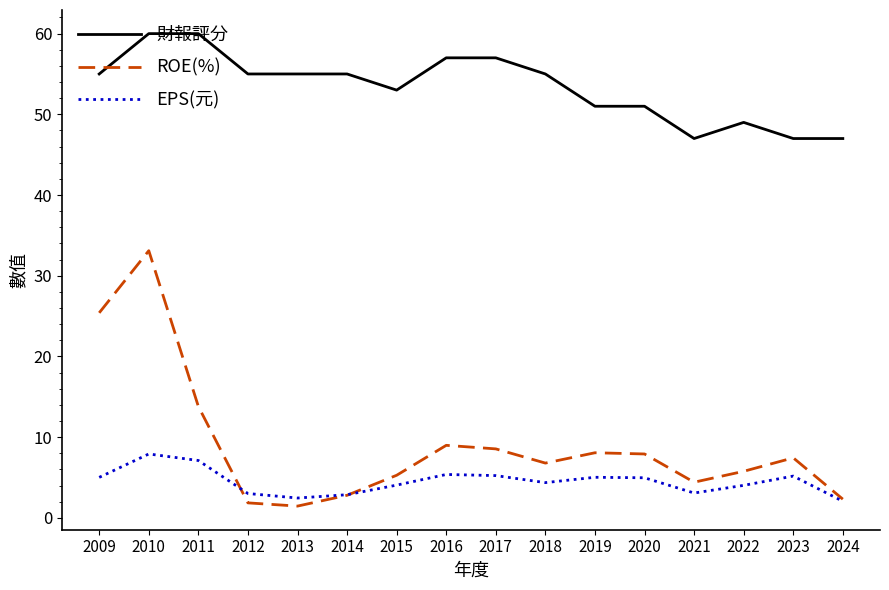

How many lines are shown in the chart?

3